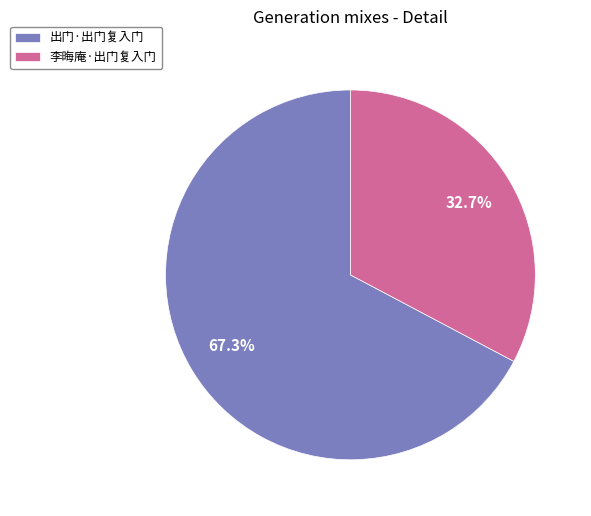

What portion of the pie excludes 李晦庵·出门复入门?

67.3%